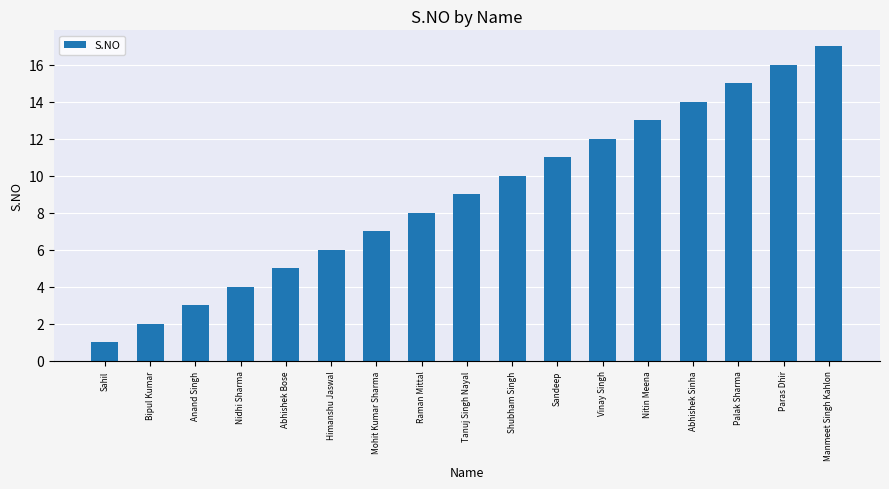

What is the label of the 4th bar from the right?

Abhishek Sinha